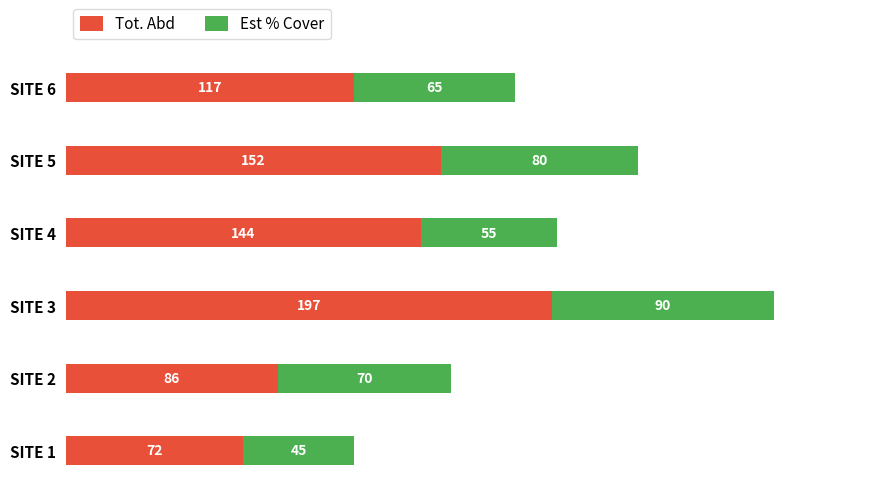

Where is Tot. Abd nearest to the value 134?

SITE 4